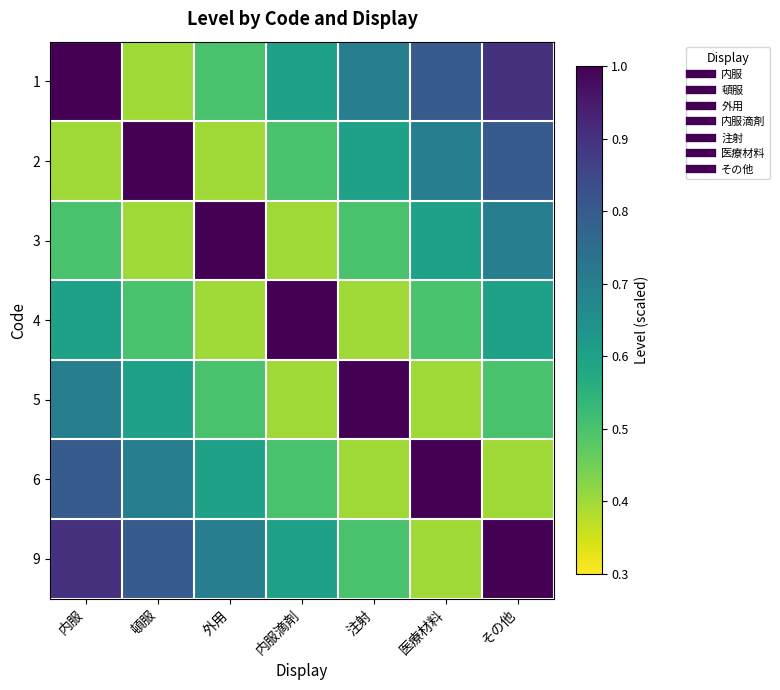

Reading left to right, what are all the values shown in this chart?

1: 内服=1.0	頓服=0.4	外用=0.5	内服滴剤=0.6	注射=0.7	医療材料=0.8	その他=0.9
2: 内服=0.4	頓服=1.0	外用=0.4	内服滴剤=0.5	注射=0.6	医療材料=0.7	その他=0.8
3: 内服=0.5	頓服=0.4	外用=1.0	内服滴剤=0.4	注射=0.5	医療材料=0.6	その他=0.7
4: 内服=0.6	頓服=0.5	外用=0.4	内服滴剤=1.0	注射=0.4	医療材料=0.5	その他=0.6
5: 内服=0.7	頓服=0.6	外用=0.5	内服滴剤=0.4	注射=1.0	医療材料=0.4	その他=0.5
6: 内服=0.8	頓服=0.7	外用=0.6	内服滴剤=0.5	注射=0.4	医療材料=1.0	その他=0.4
9: 内服=0.9	頓服=0.8	外用=0.7	内服滴剤=0.6	注射=0.5	医療材料=0.4	その他=1.0